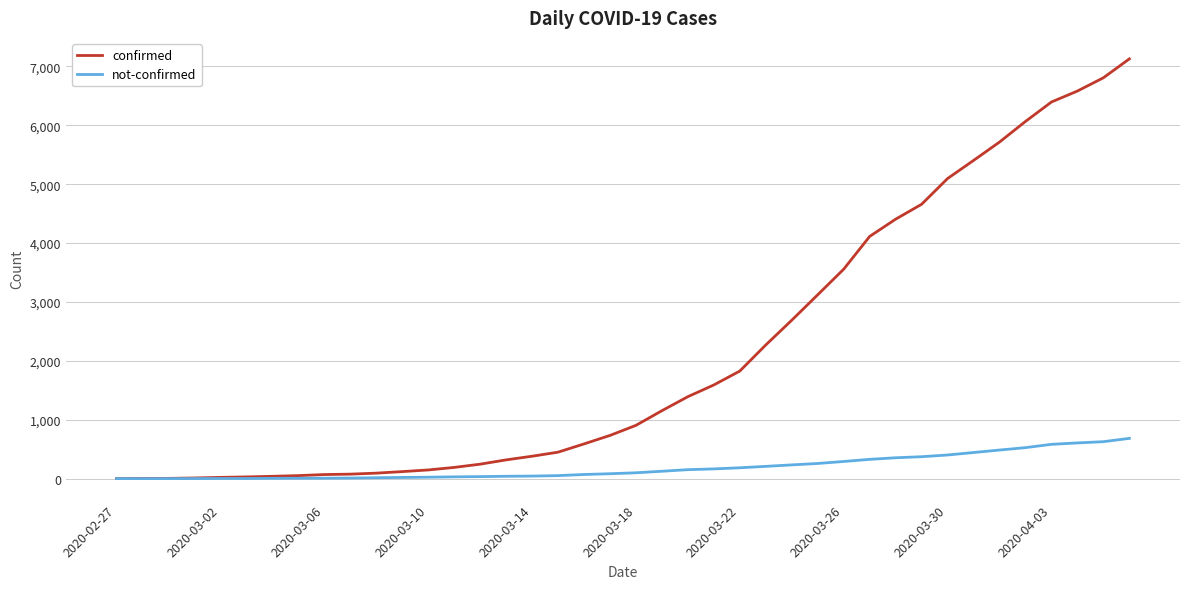

What is the greatest value displayed?

7127